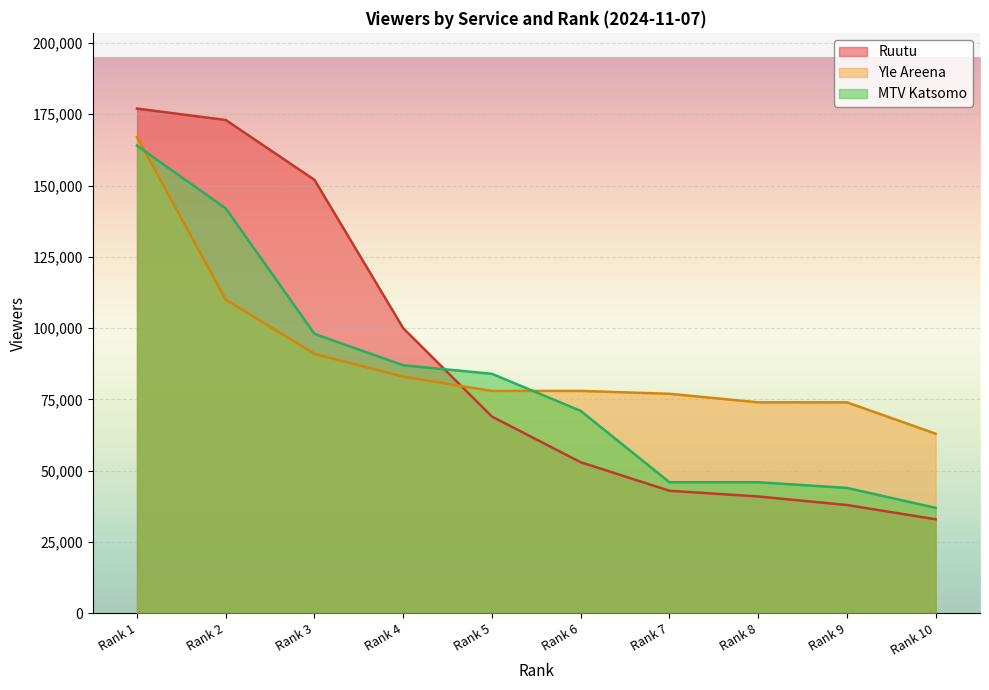

Which label corresponds to the smallest value in the chart?

Rank 10